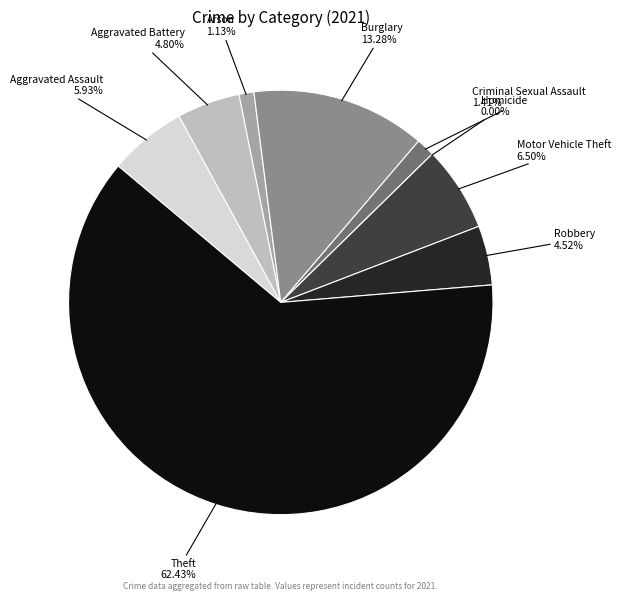

Is there a majority slice in this chart?

Yes